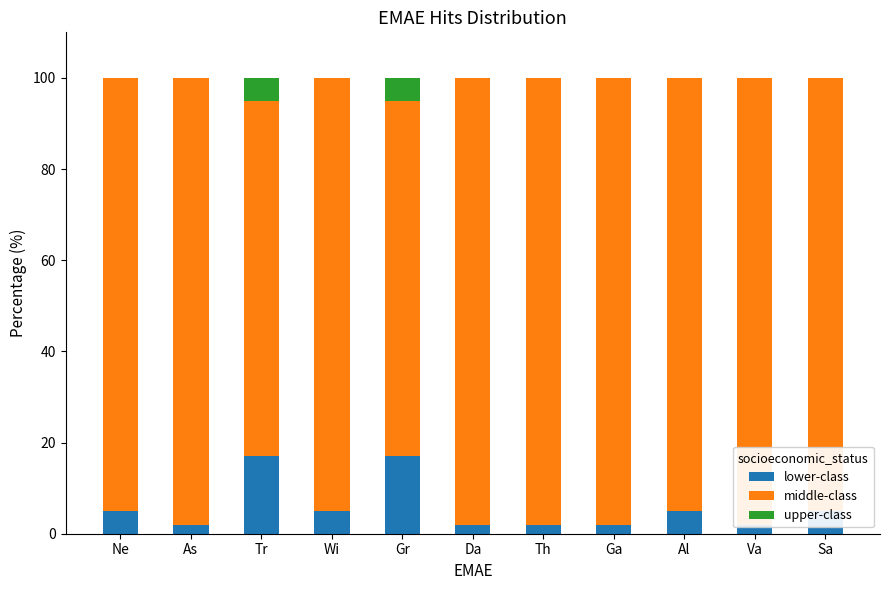

At which category is the sum across all series the highest?

Ne